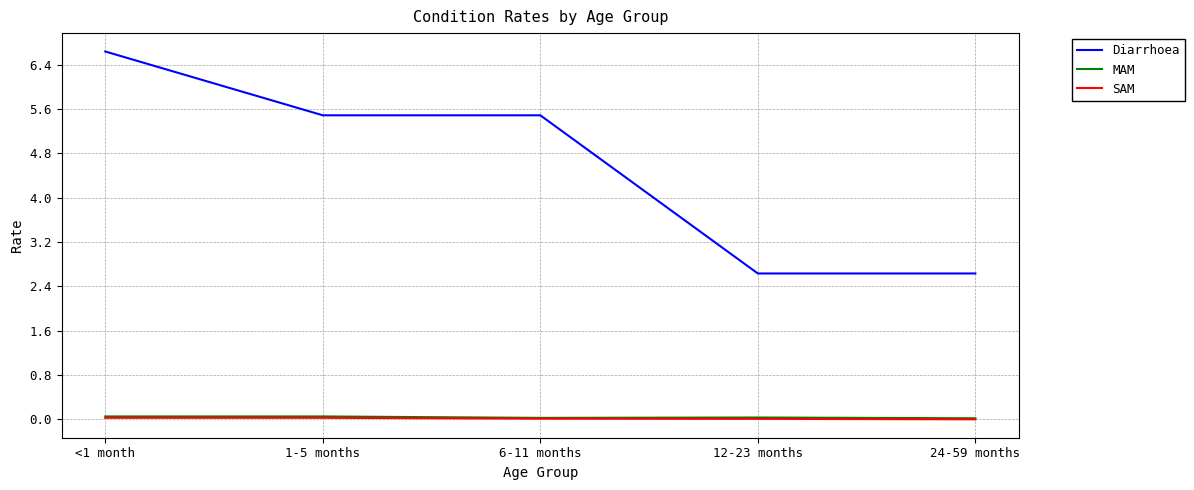

What is the minimum value for Diarrhoea?

2.6